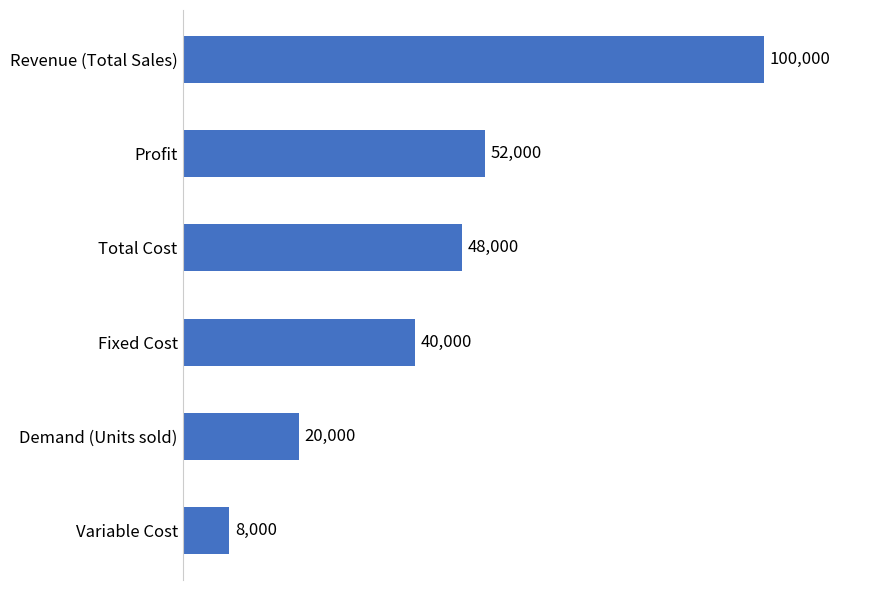

Rank the categories by value from highest to lowest.

Revenue (Total Sales), Profit, Total Cost, Fixed Cost, Demand (Units sold), Variable Cost